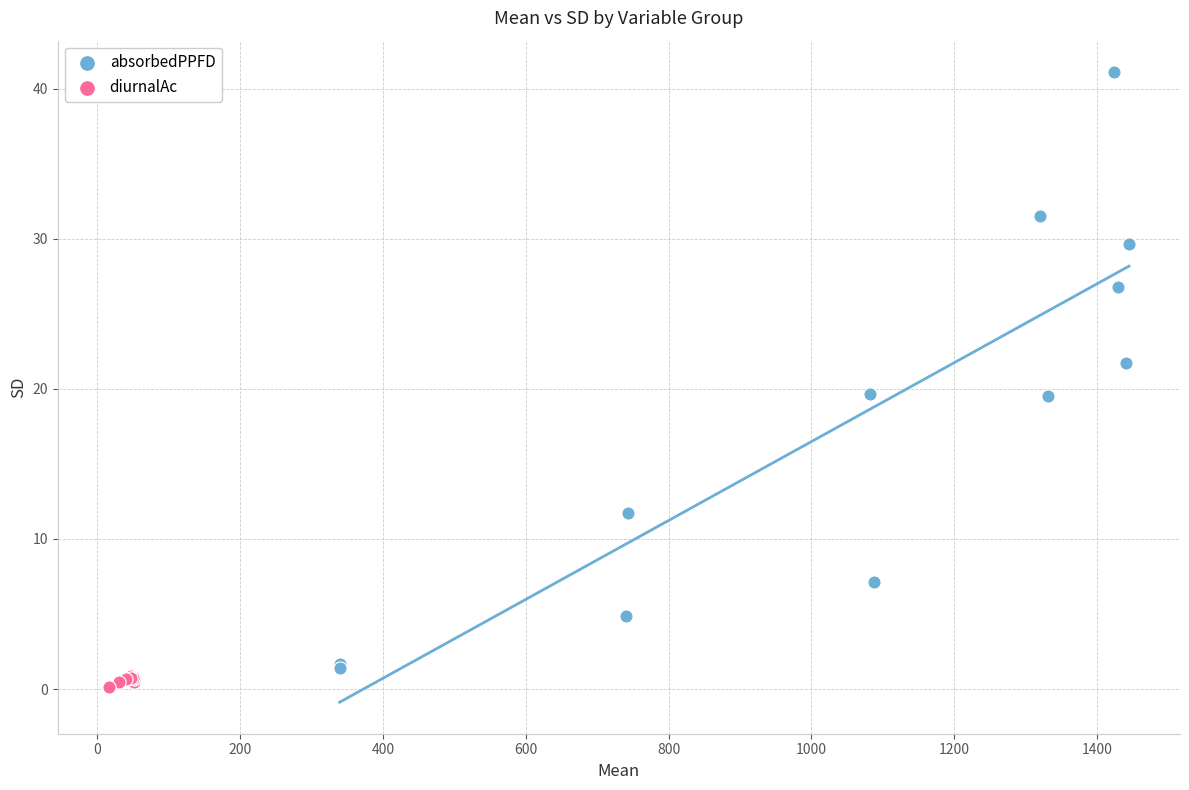

Which series has the largest Y range (max minus min)?

absorbedPPFD